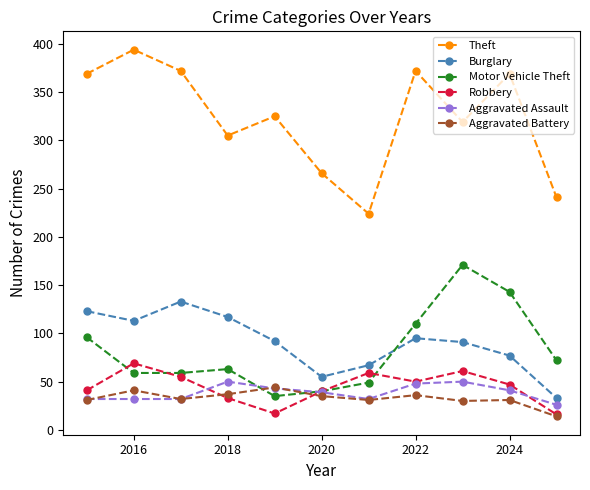

True or false: Aggravated Assault and Theft intersect in this chart.

False